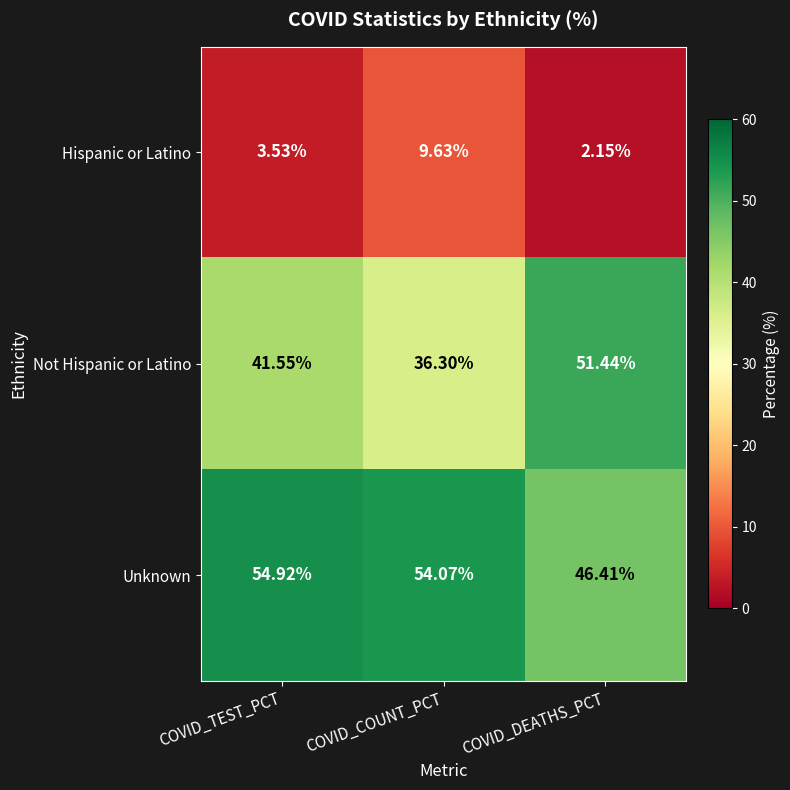

Is the value of Not Hispanic or Latino at COVID_TEST_PCT greater than the value of Unknown at COVID_DEATHS_PCT?

No